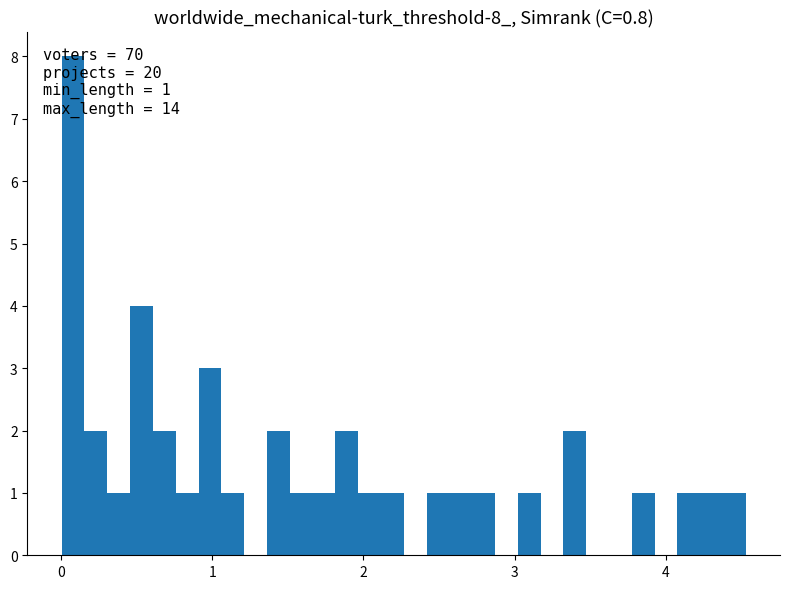

Read against the x-axis, roughly where is the centre of the tallest bar?

0.1